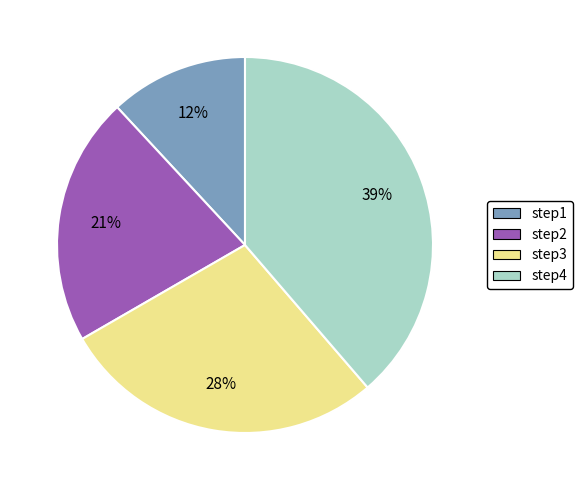

What percentage is the step2 slice, to the nearest percent?

21%